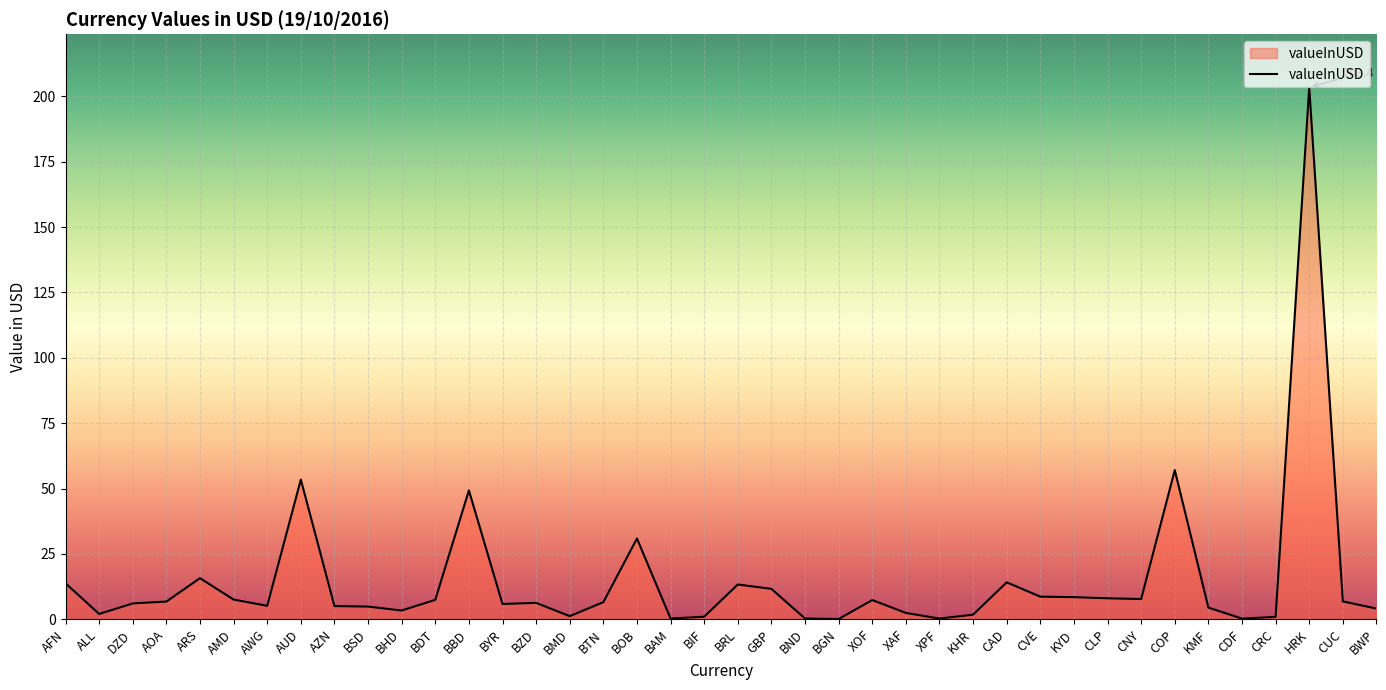

True or false: the data has more than 0 interior local peaks.

True